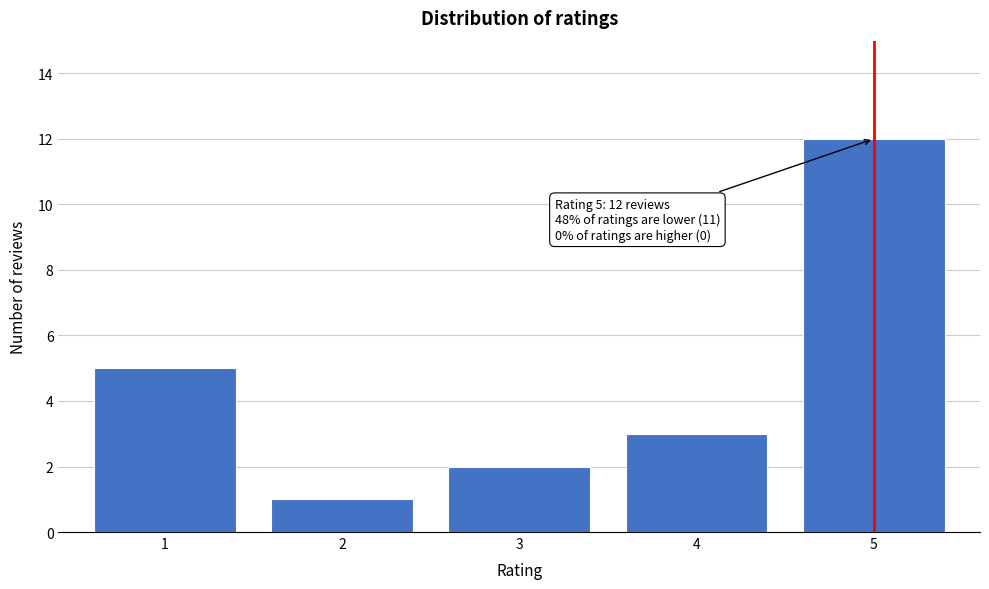

Reading left to right, extract all data points from this chart.

1=5	2=1	3=2	4=3	5=12